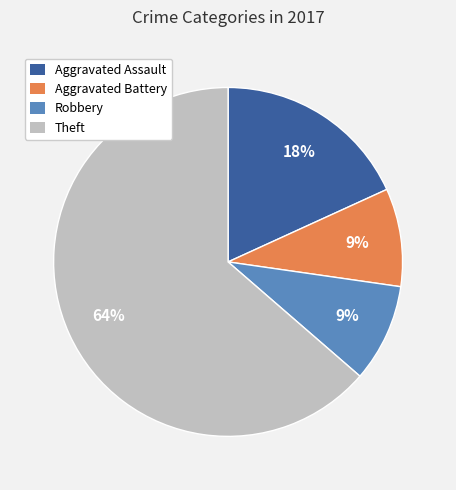

Which slice is the largest?

Theft